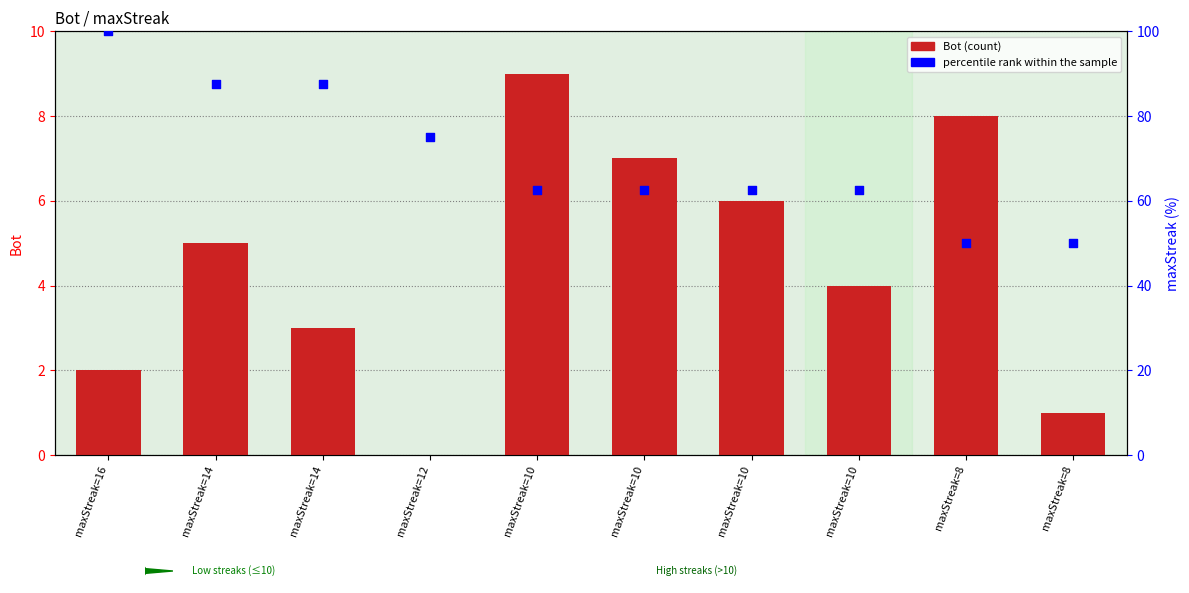

At how many categories does at least one series exceed 41?

10